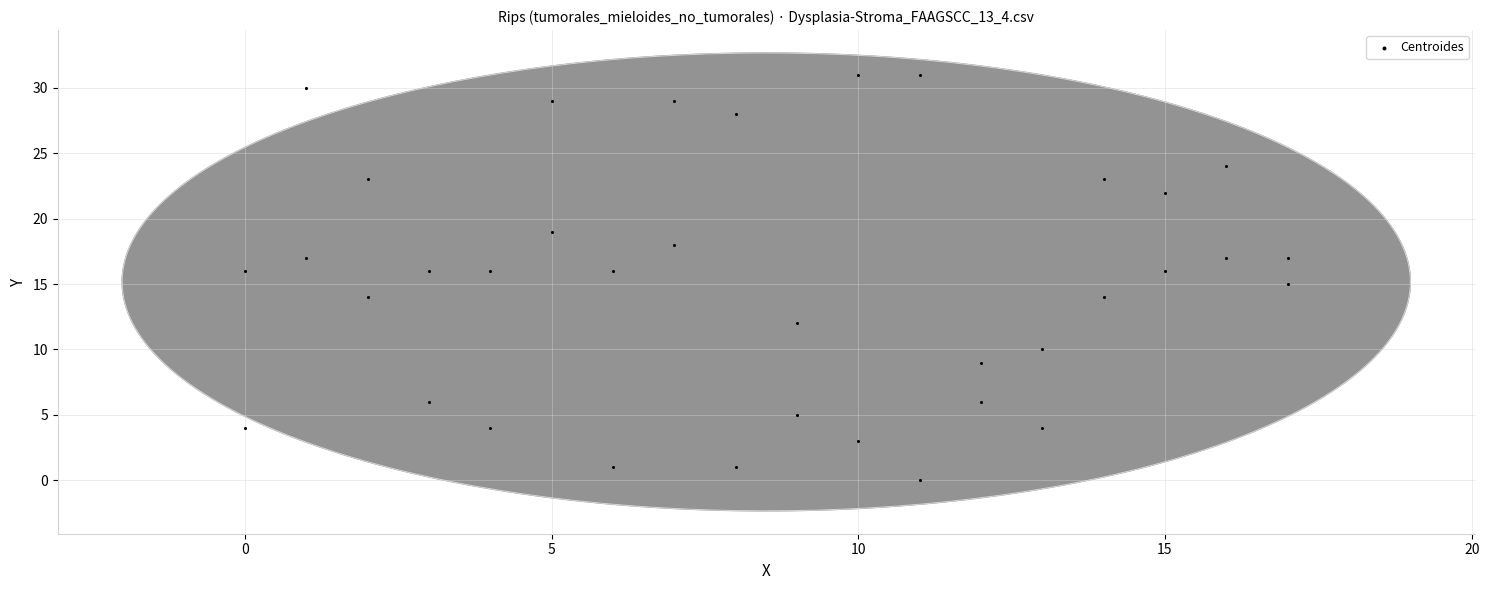

What is the range of Y values (max minus min)?

31